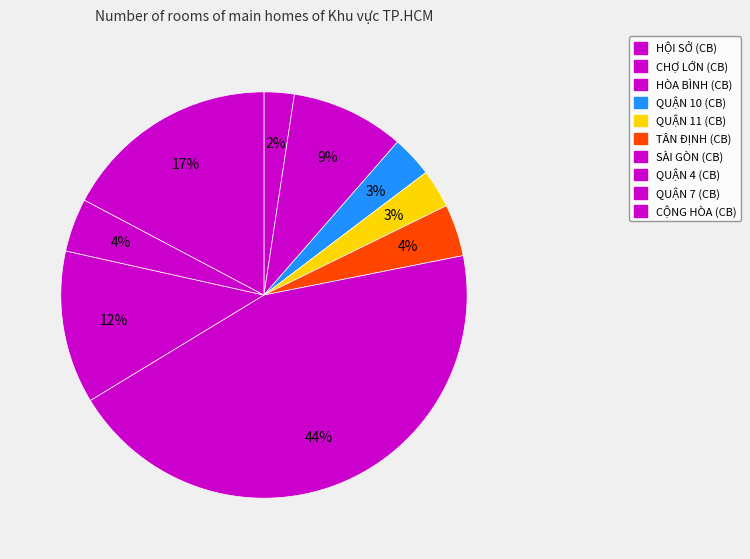

Count the number of slices in the pie.

10